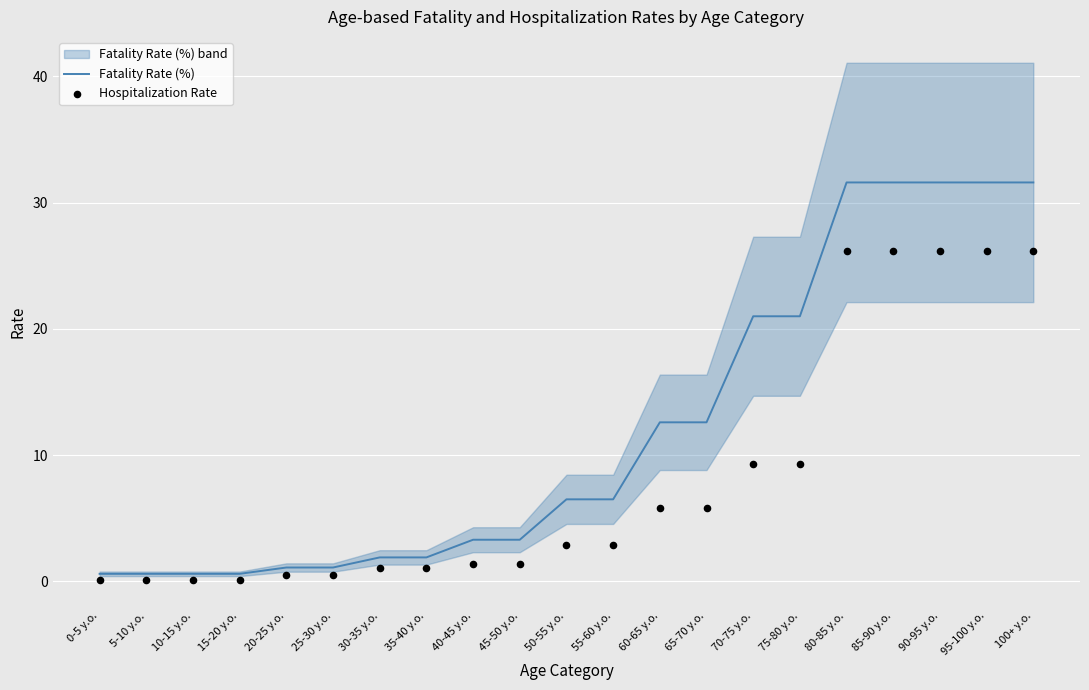

Which series reaches the minimum Y coordinate?

Hospitalization Rate